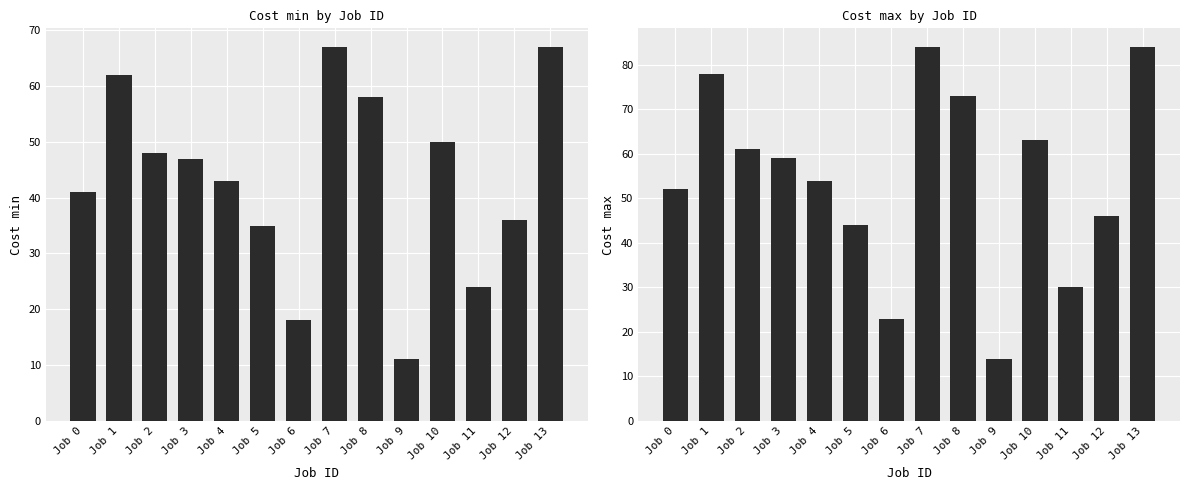

What is the sum of the Cost max values at Job 12 and Job 6?

69